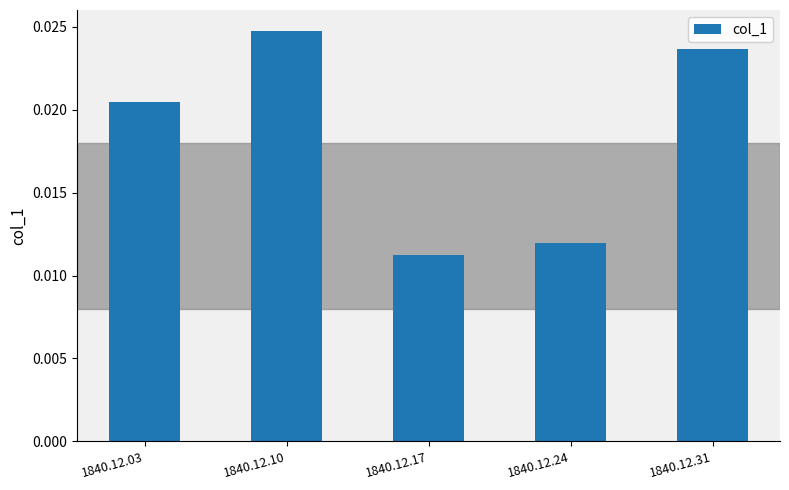

List the labels in order of value, largest first.

1840.12.10, 1840.12.31, 1840.12.03, 1840.12.24, 1840.12.17